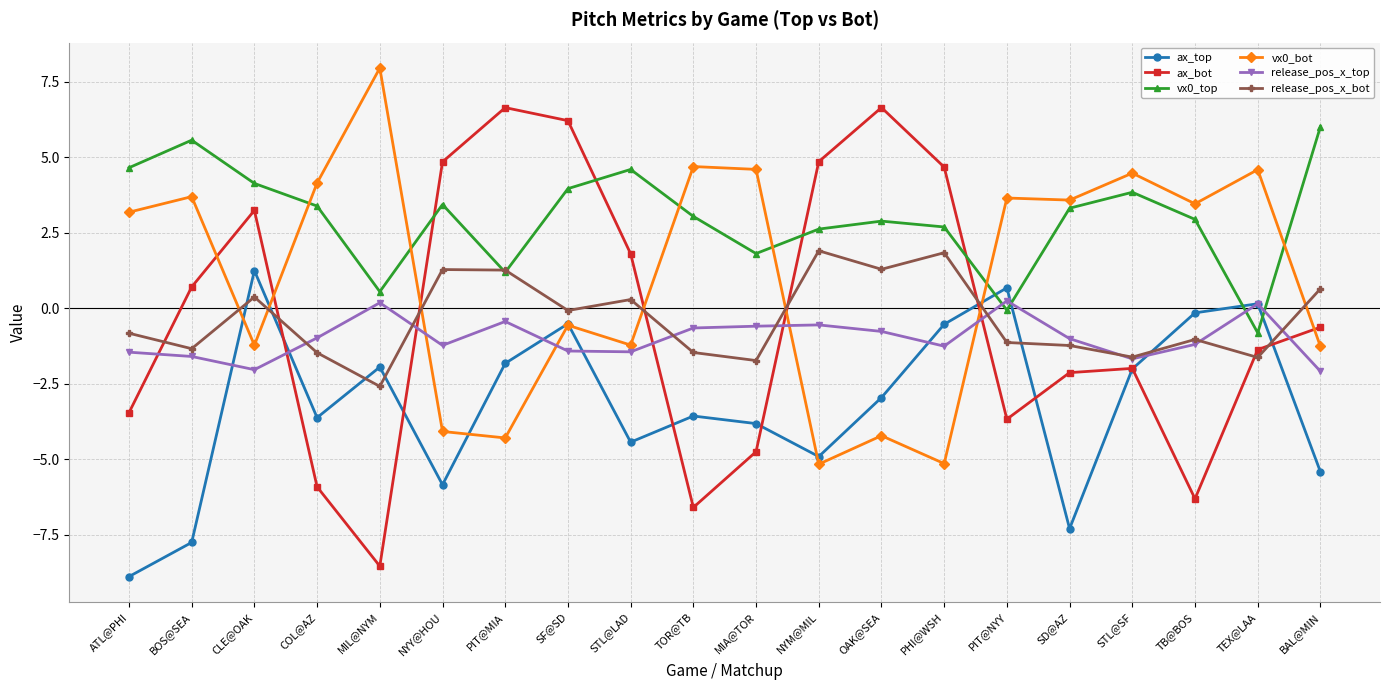

What is the difference between the highest and lowest values at NYM@MIL?

10.0